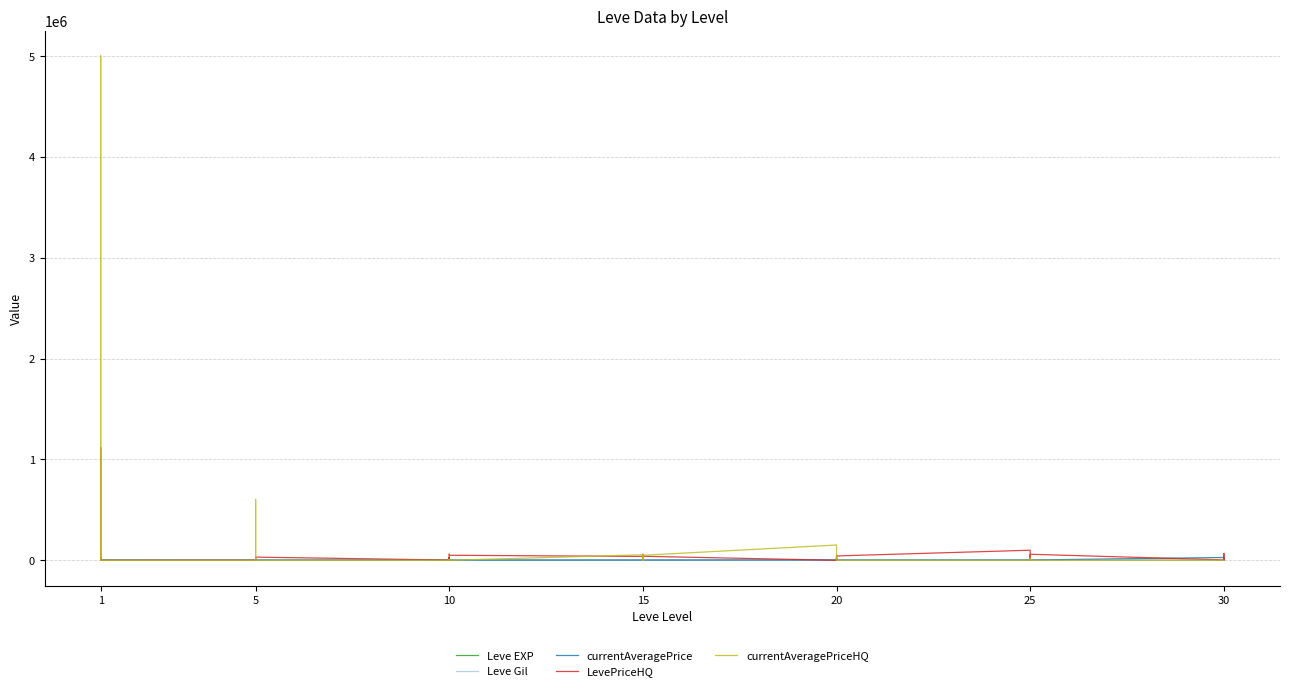

How many data points in LevePriceHQ are less than 9500?

20